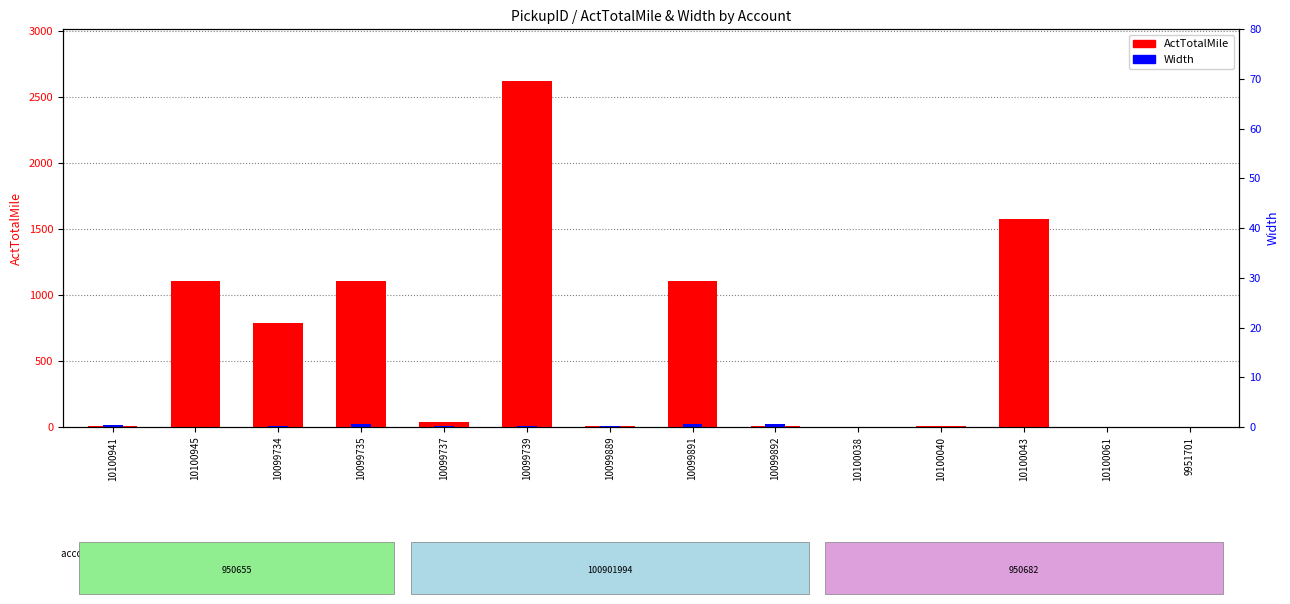

How many data points does each series have?

14